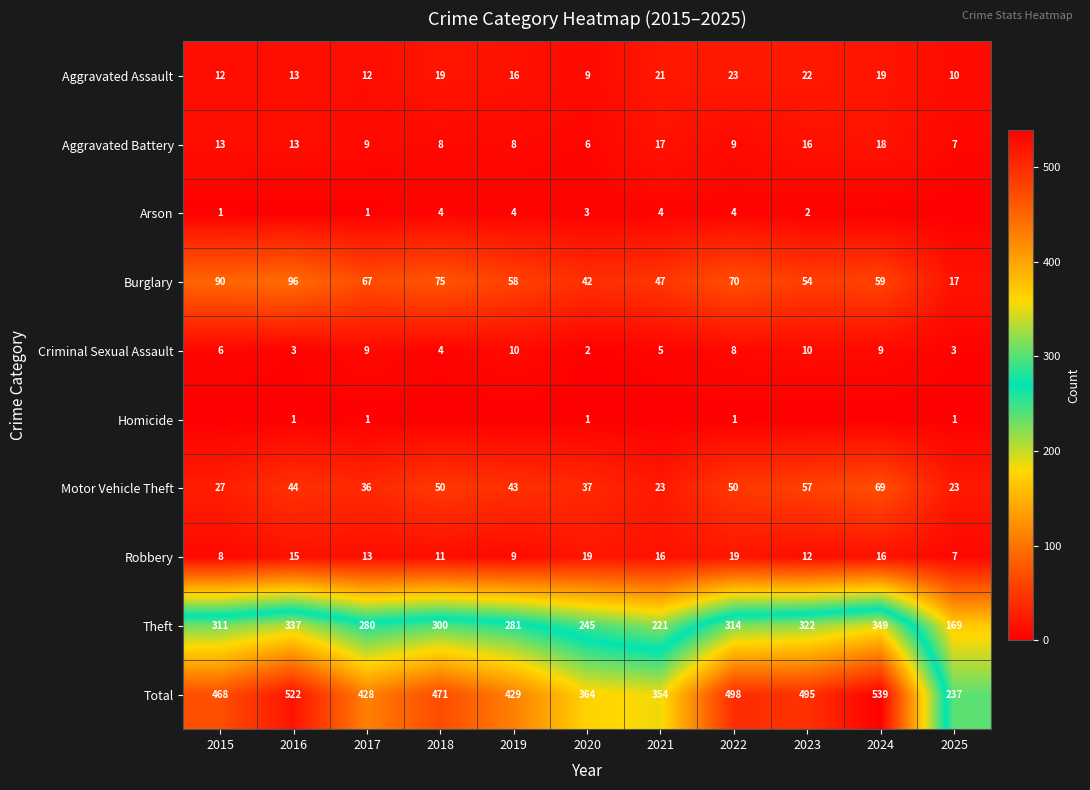

Is the value of Theft at 2023 greater than the value of Homicide at 2025?

Yes